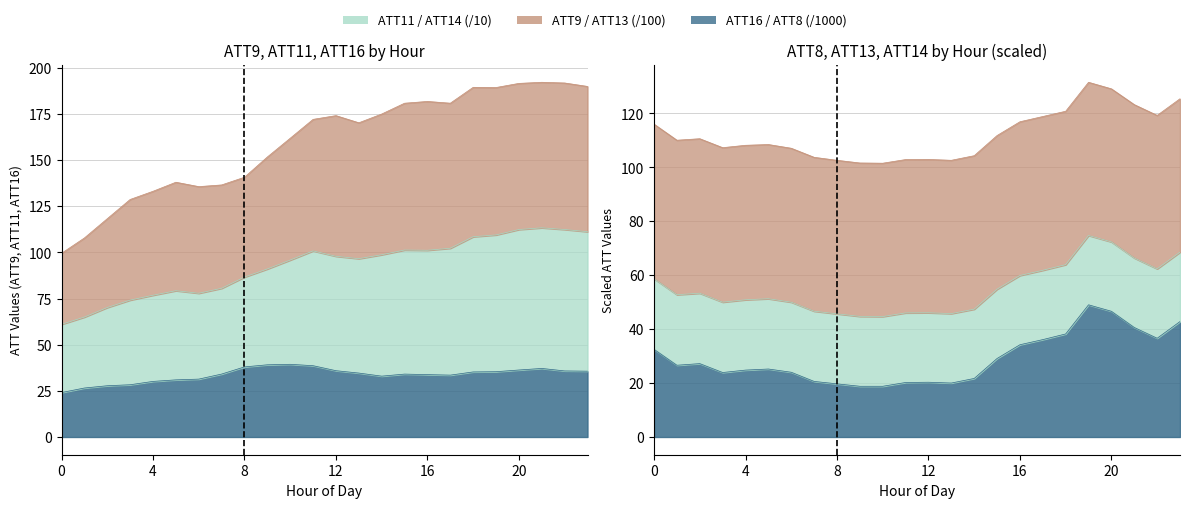

Where does the ATT16 series first go above 34?

7